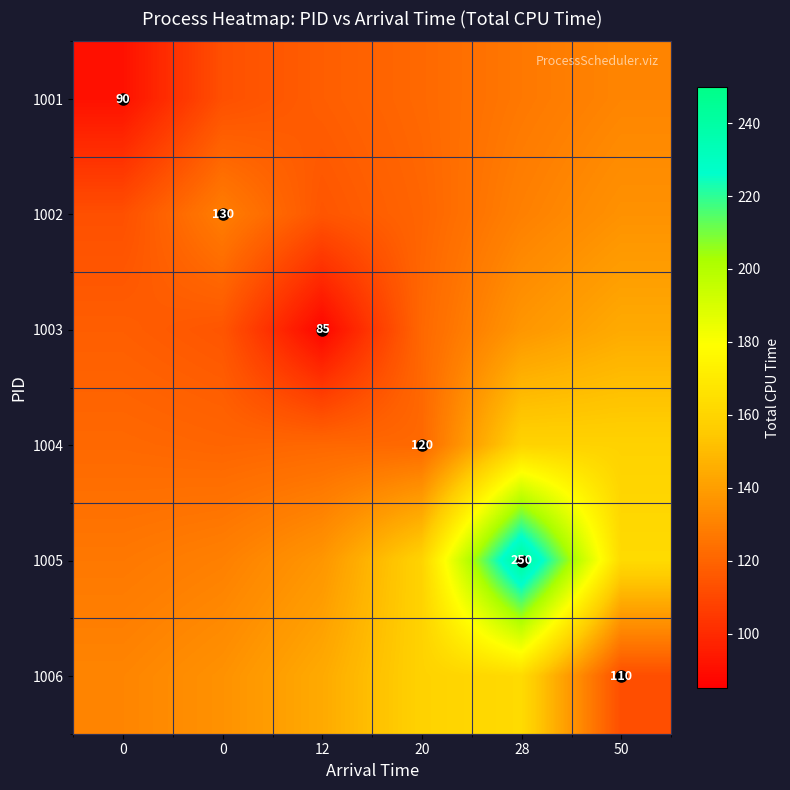

How many distinct data groups are displayed?

6